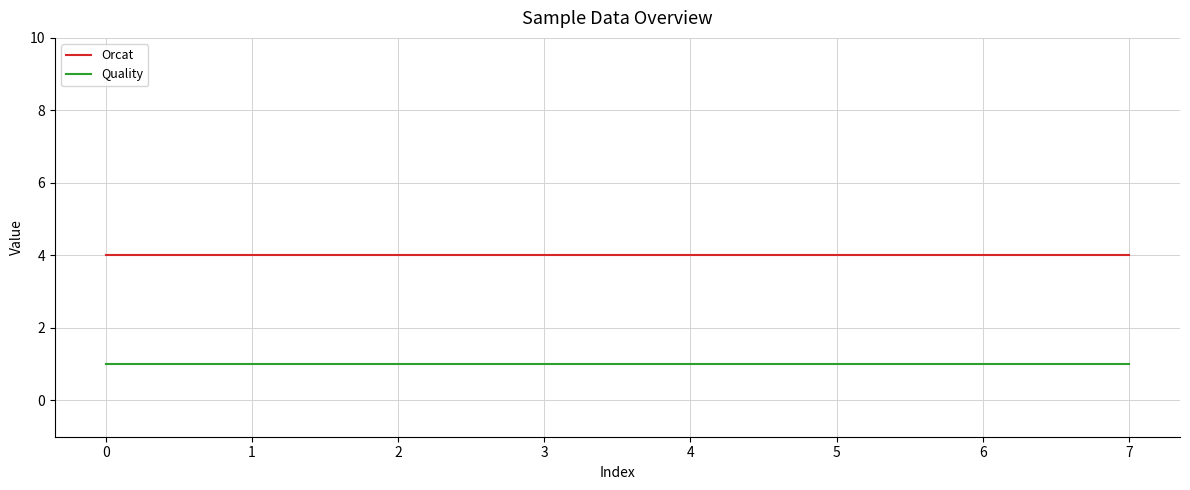

List the series in order of their overall mean, highest first.

Orcat, Quality